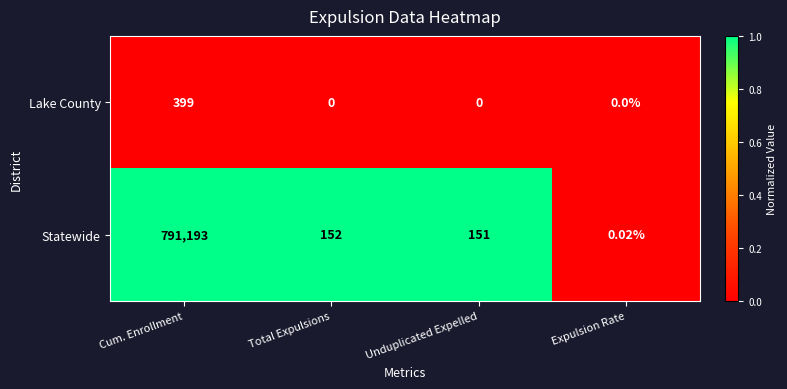

Between Cum. Enrollment and Unduplicated Expelled, which series saw the biggest shift?

Statewide